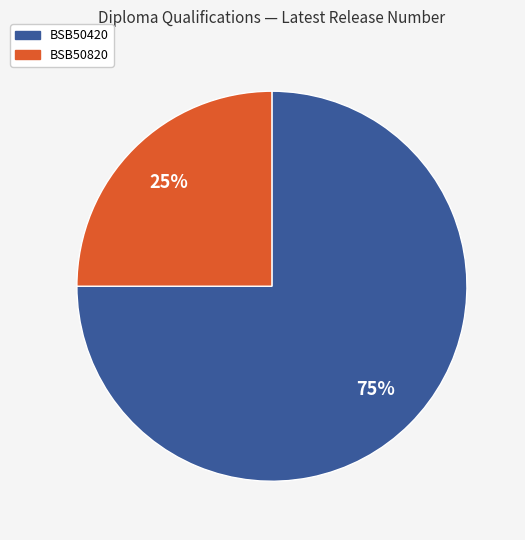

Combined, do BSB50420 and BSB50820 account for over 50%?

Yes